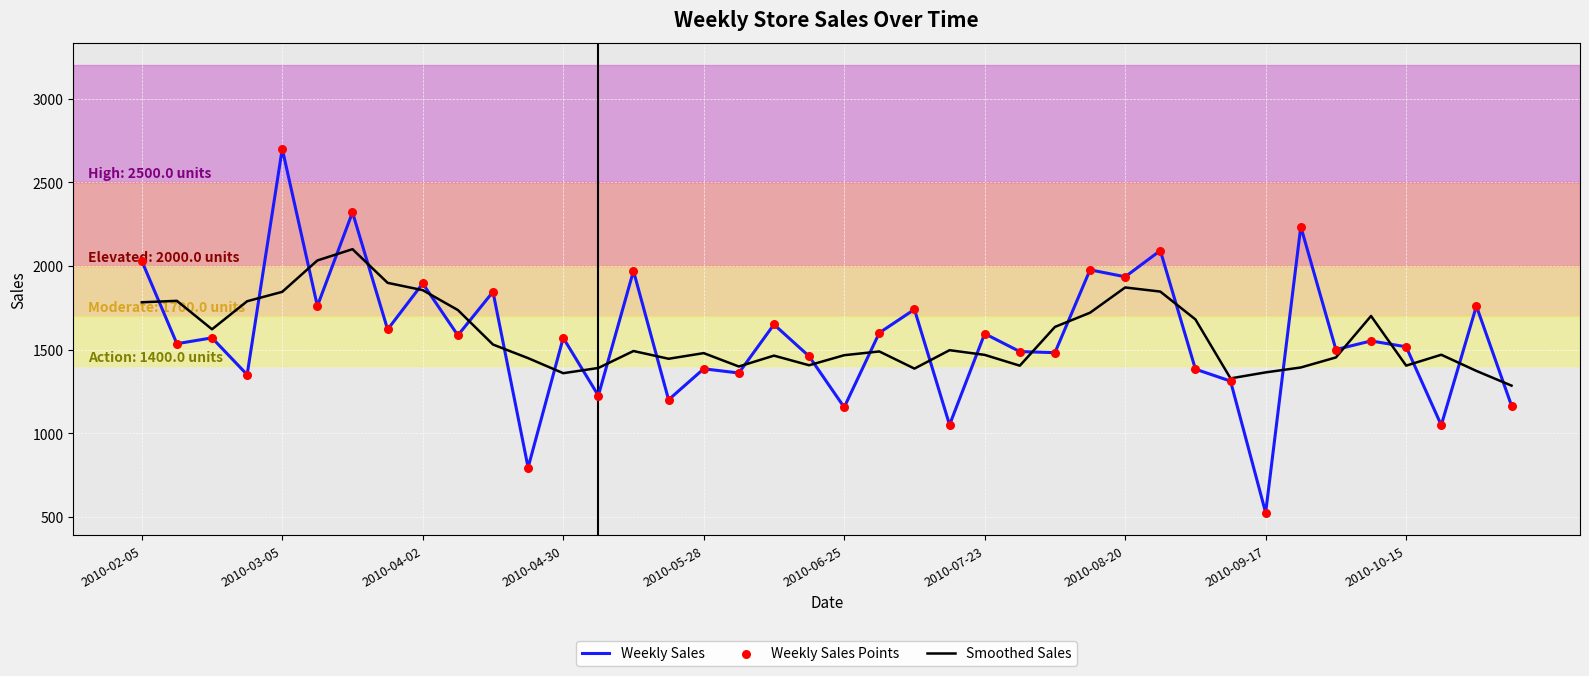

Which series has the largest range (max minus min)?

Weekly Sales